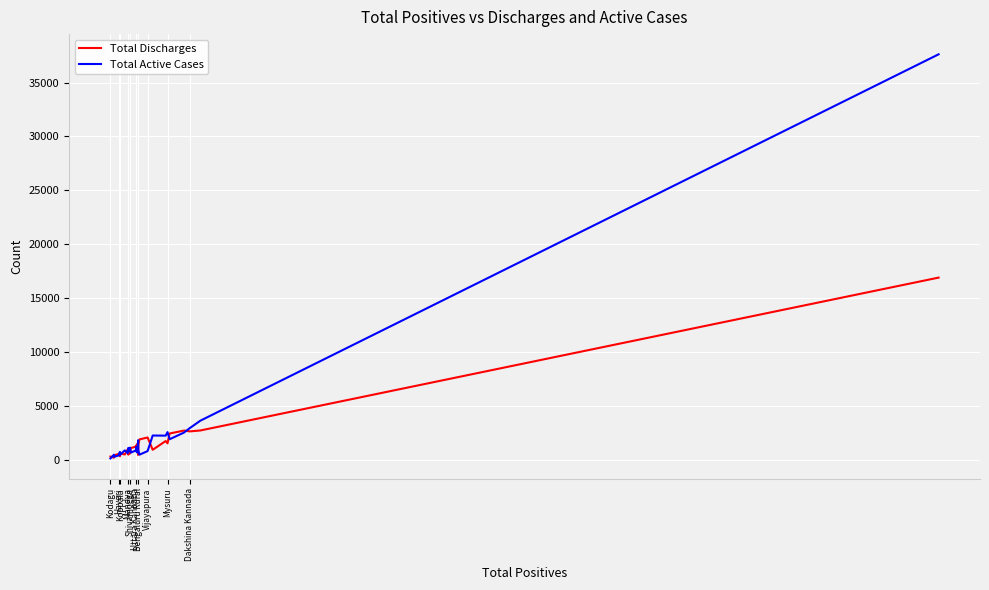

Which series has the largest range (max minus min)?

Total Active Cases